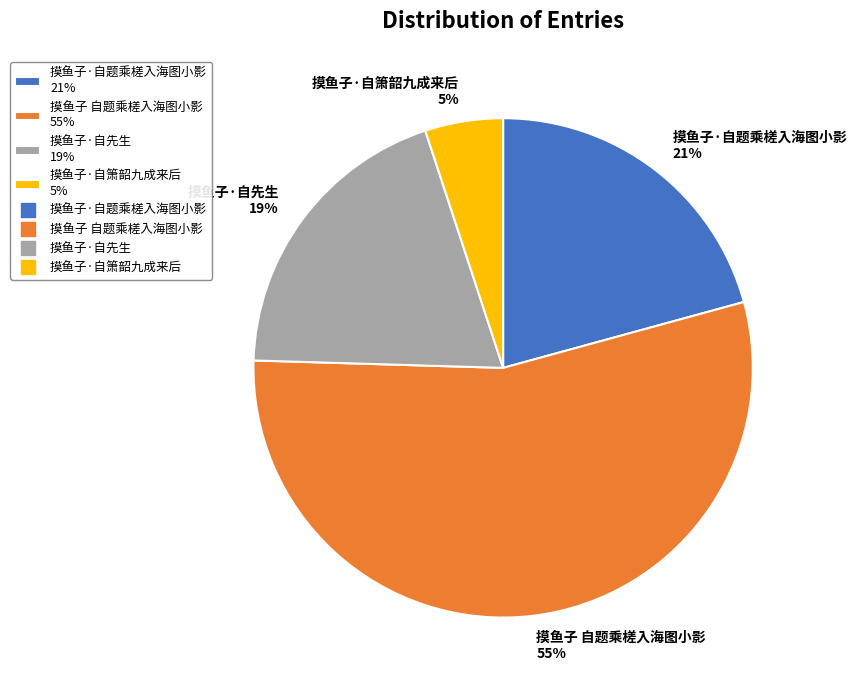

Between 摸鱼子·自先生 and 摸鱼子 自题乘槎入海图小影, which is larger?

摸鱼子 自题乘槎入海图小影